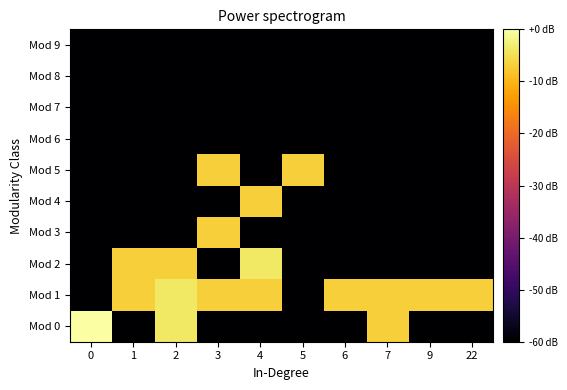

Count the number of categories in the chart.

10